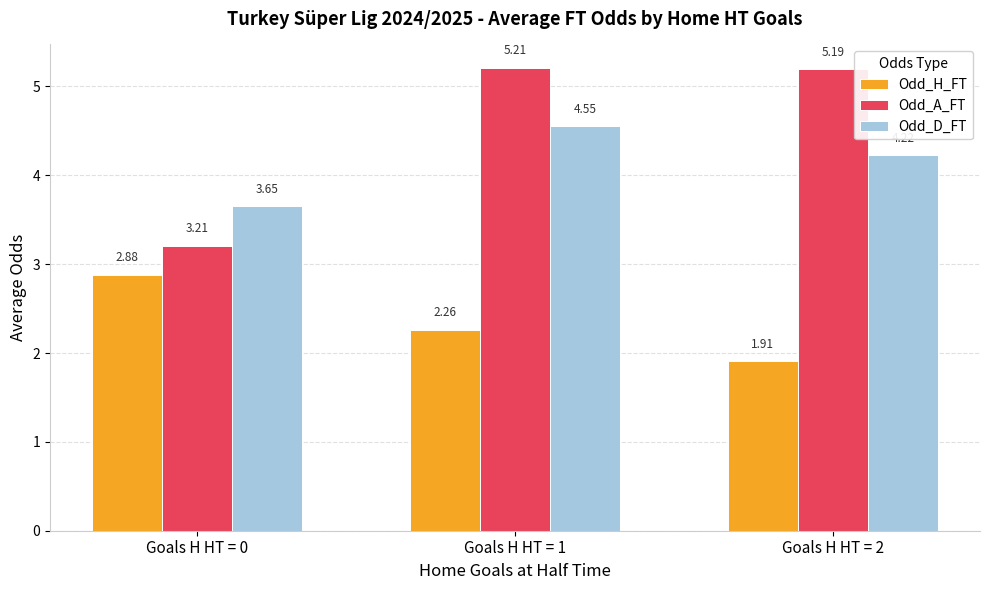

What is the total value across all series at Goals H HT = 0?

9.7